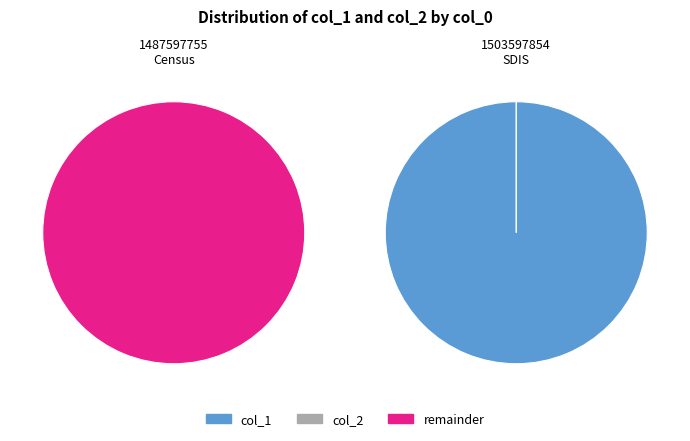

What is the largest slice in the pie chart?

1503597854